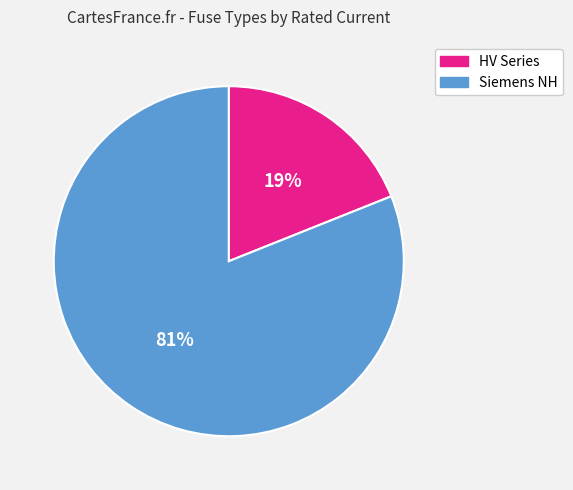

Do HV Series and Siemens NH together represent more than half of the pie?

Yes